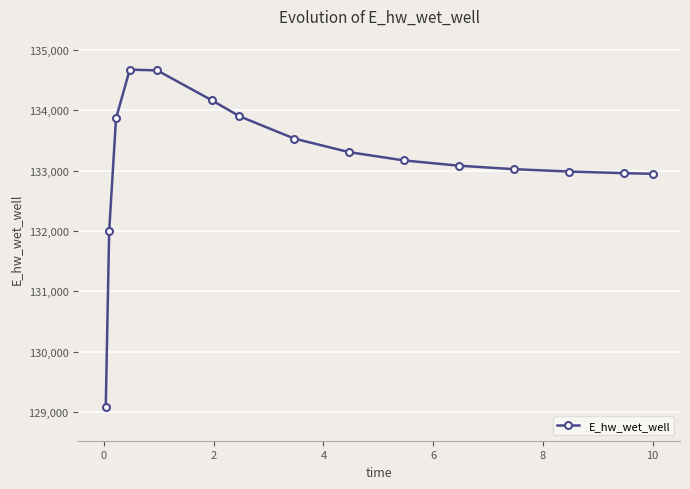

What is the minimum value shown in the chart?

129086.5